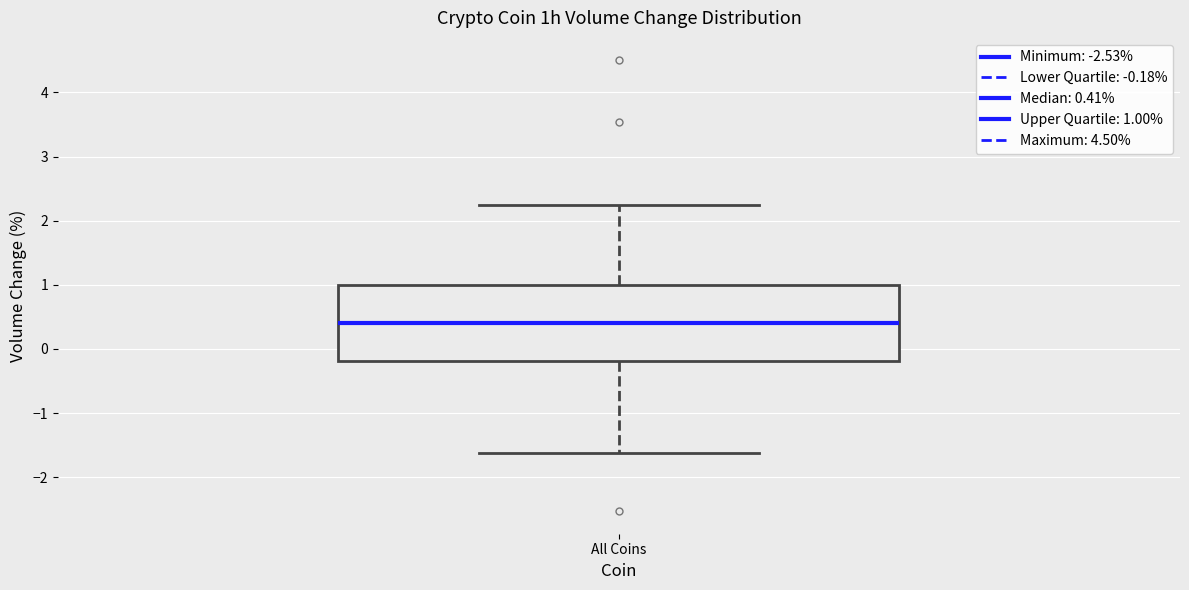

Transcribe this box plot: give where the median line is, the range the box spans, and where the two whiskers end, as read against the y-axis. The values are not printed on the chart, so give them approximately, as read against the axis.

median 0.4, box -0.2 to 1.0, whiskers -1.6 to 2.3